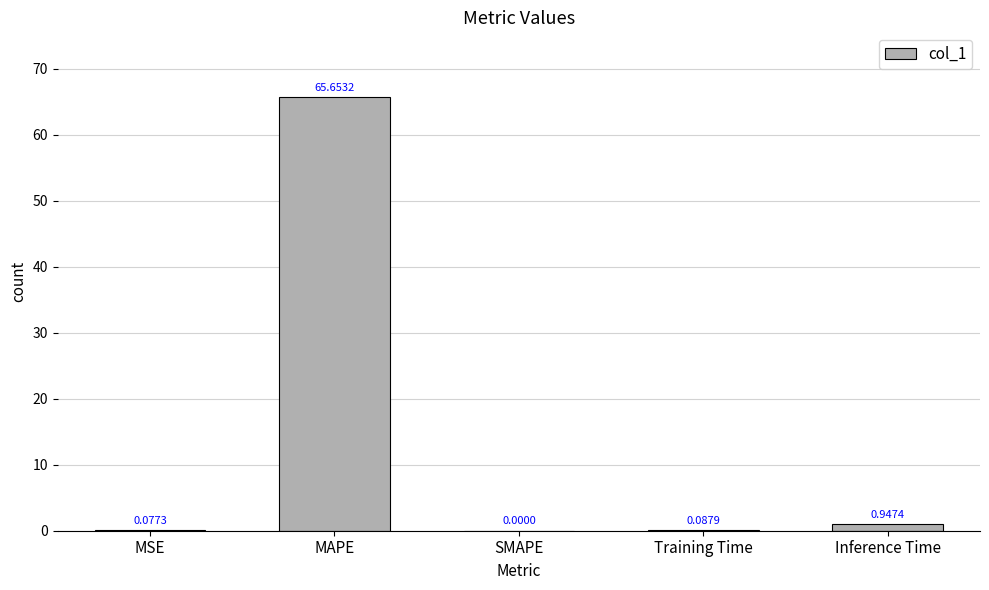

Where is the data nearest to the value 32?

Inference Time